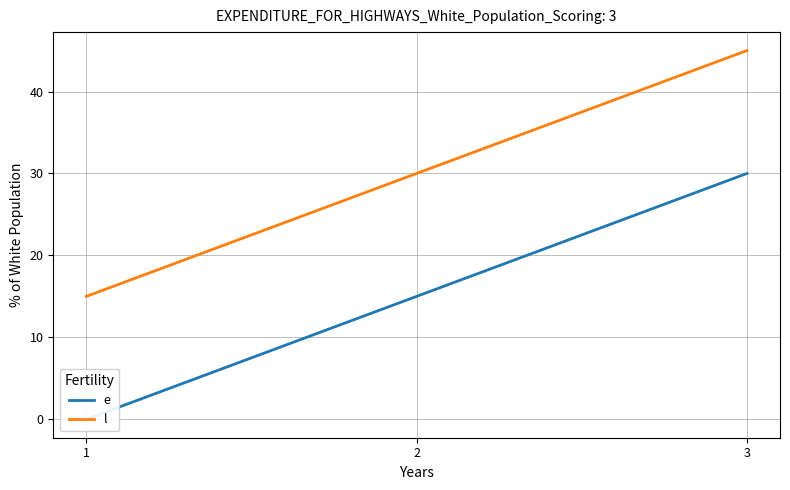

List the labels in order of l value, largest first.

3, 2, 1